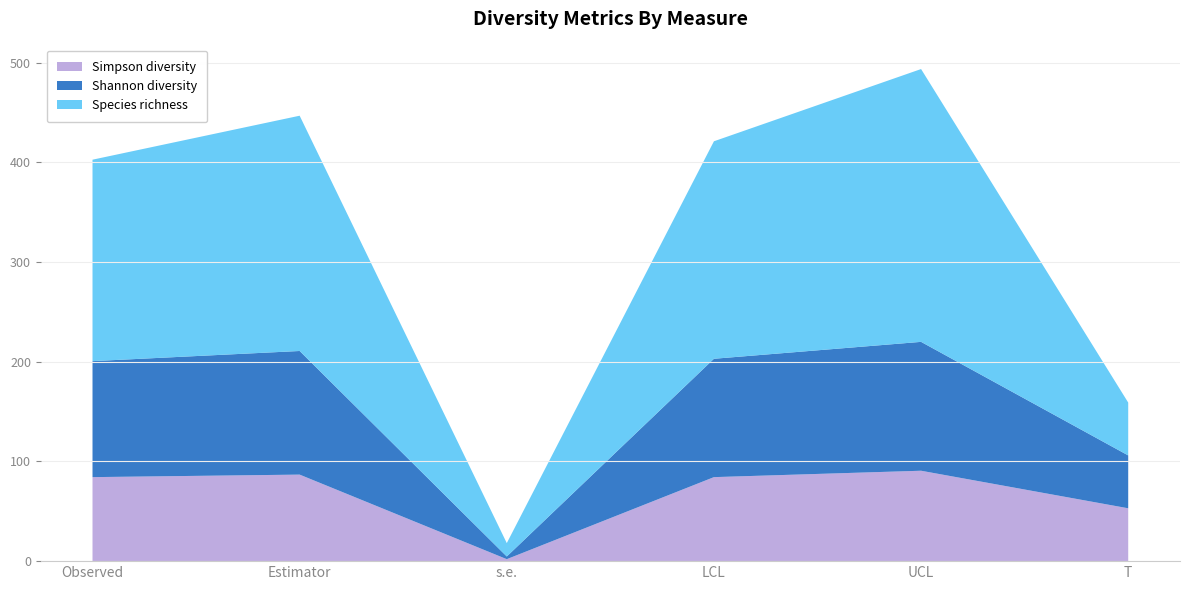

Reading left to right, extract all data points from this chart.

Species richness: 202.0	235.9	13.4	218.1	273.6	53.0
Shannon diversity: 116.3	124.0	2.7	118.7	129.2	53.0
Simpson diversity: 84.2	86.8	2.0	84.2	90.7	53.0